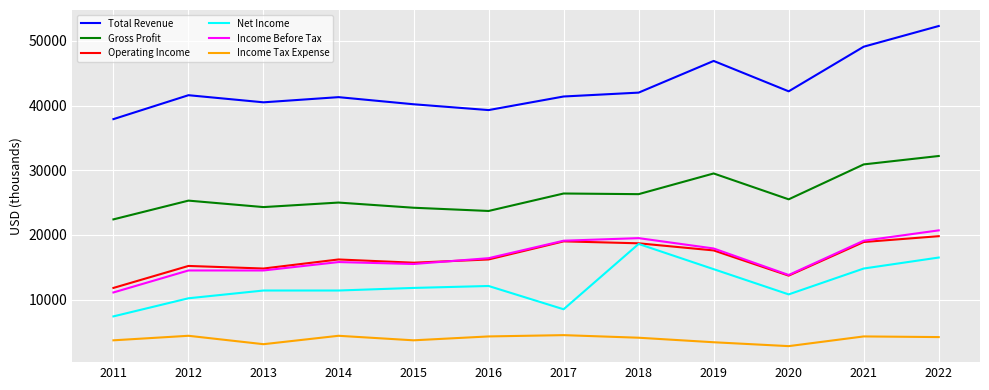

What is the greatest value displayed?

52300